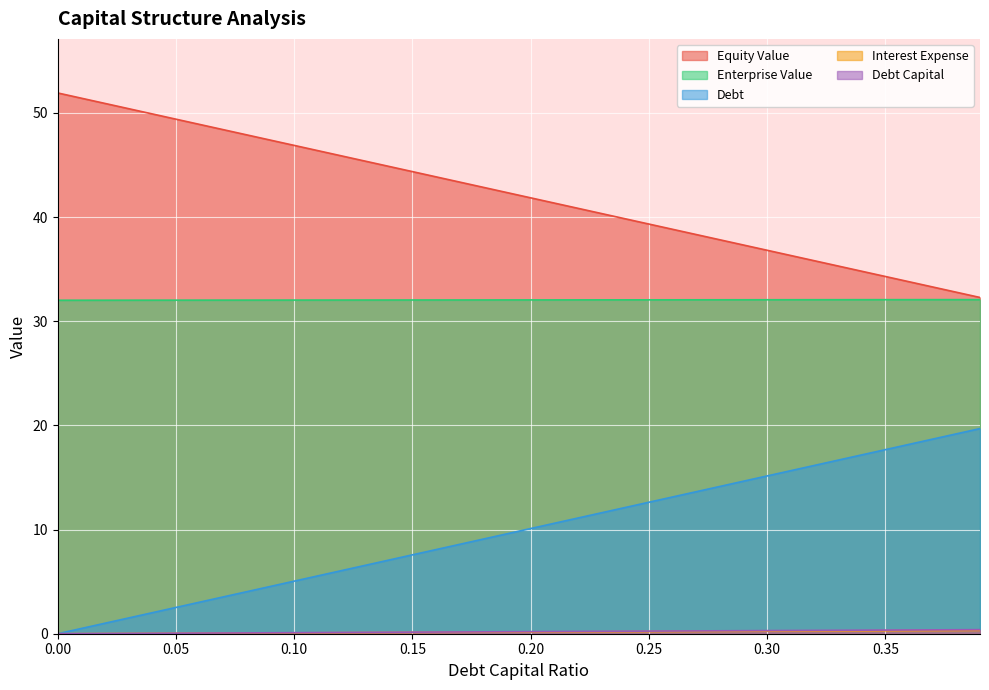

The equity_value series shows 8.3 at 0.33. True or false?

False